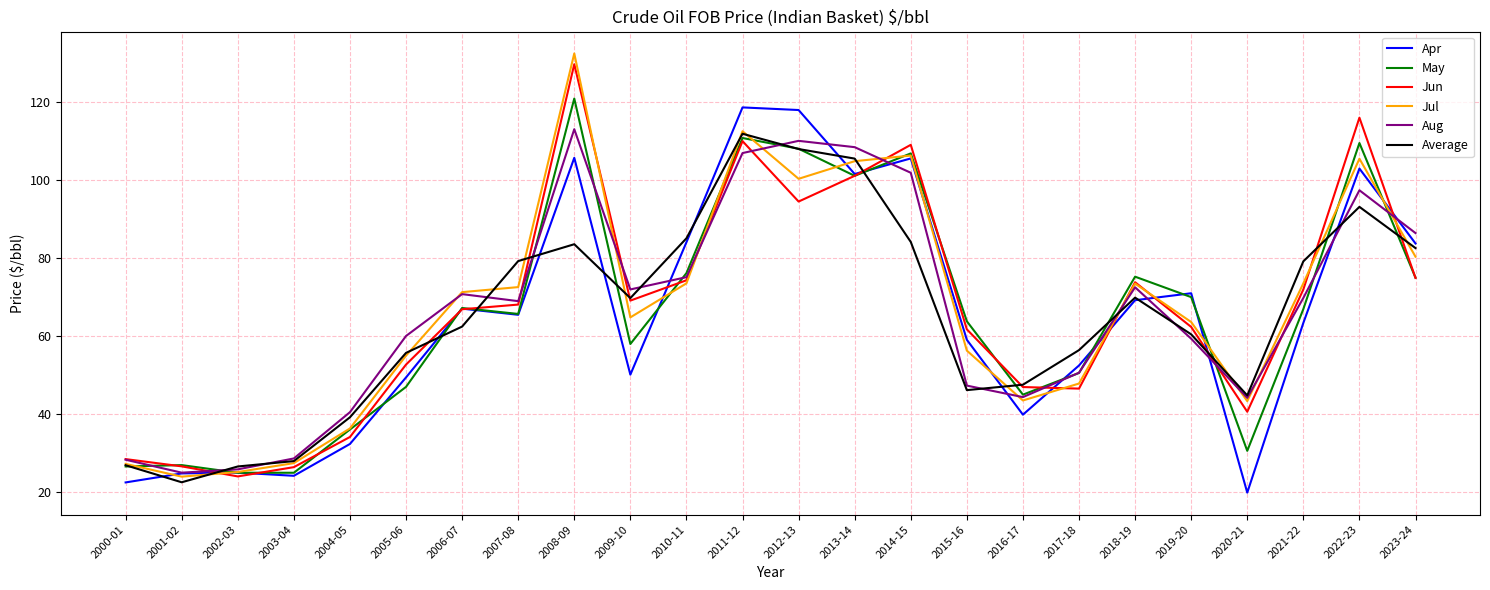

True or false: Jun and Apr cross at least once.

True